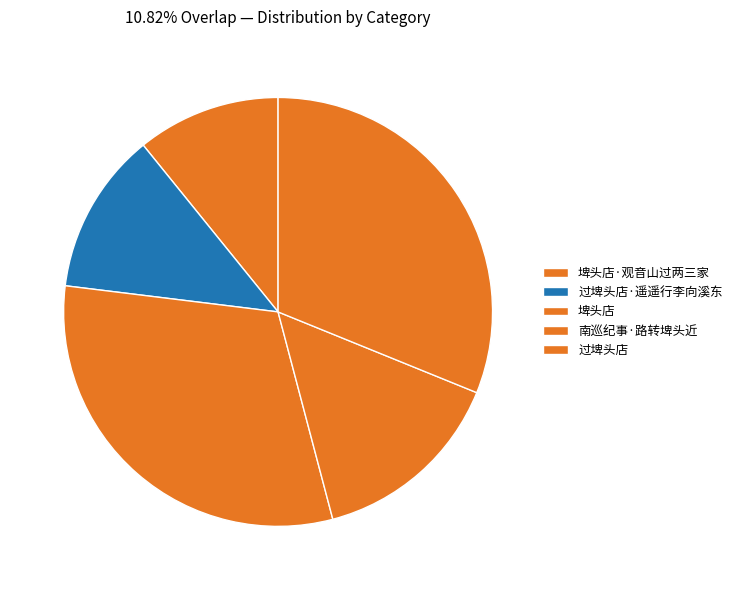

How many segments does this pie chart have?

5